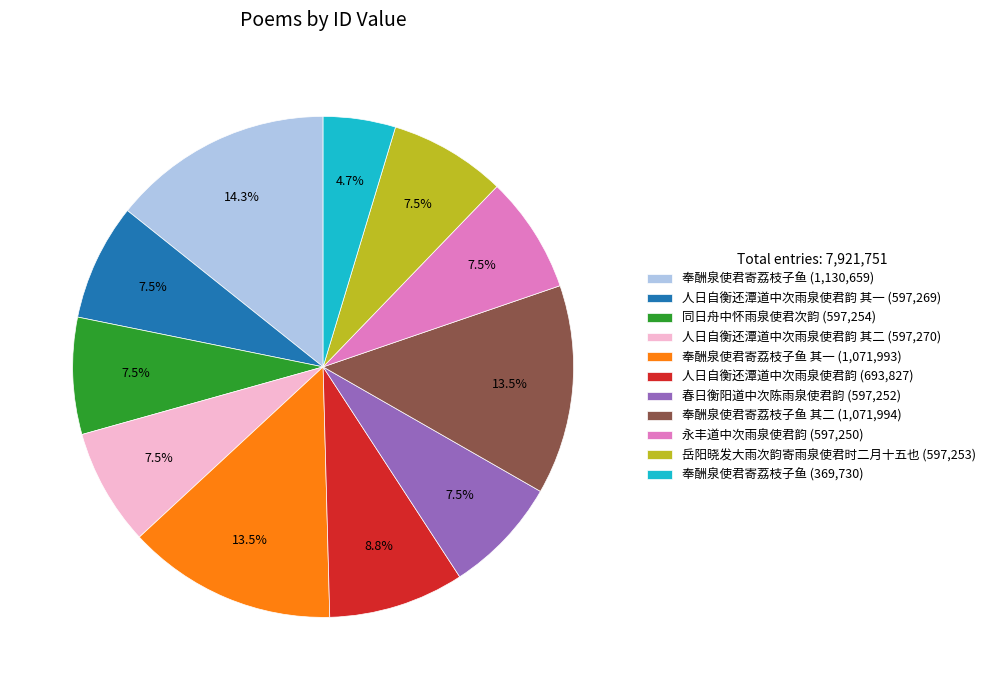

Is there a majority slice in this chart?

No